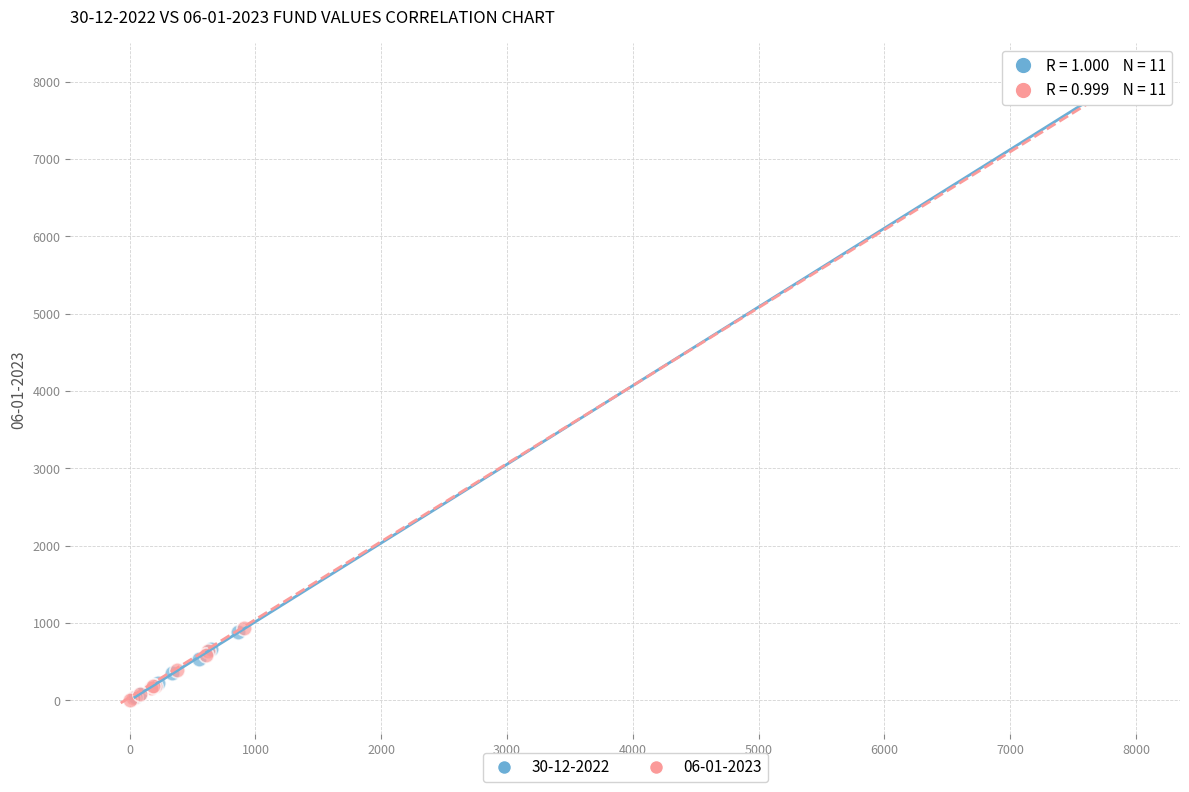

What are all the series names shown in the legend?

30-12-2022, 06-01-2023